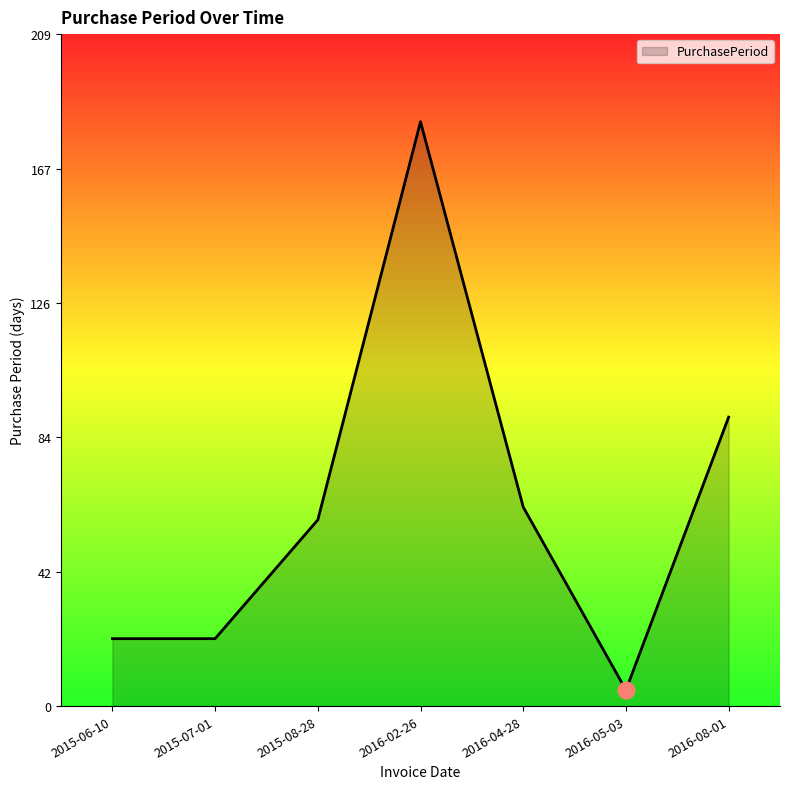

What position from the left is 2016-05-03?

6